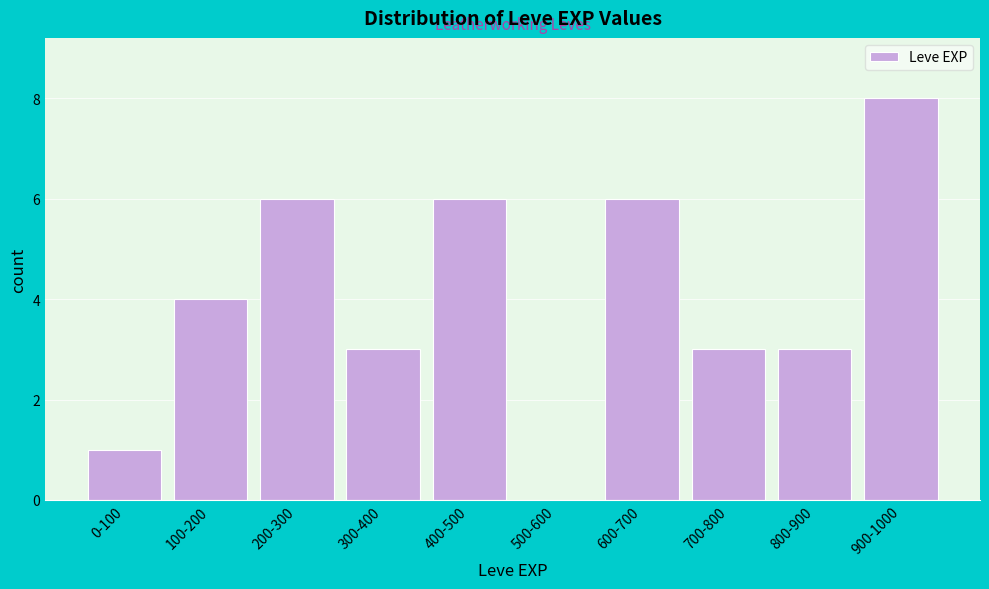

Reading right to left, what are all the values shown in this chart?

900-1000=8	800-900=3	700-800=3	600-700=6	500-600=0	400-500=6	300-400=3	200-300=6	100-200=4	0-100=1